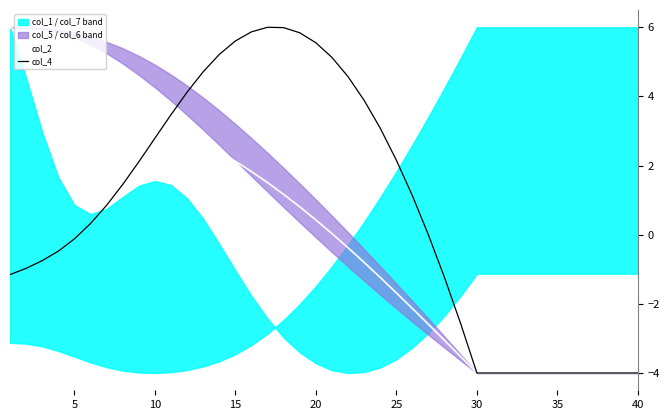

Which series has the widest spread of values?

col_2